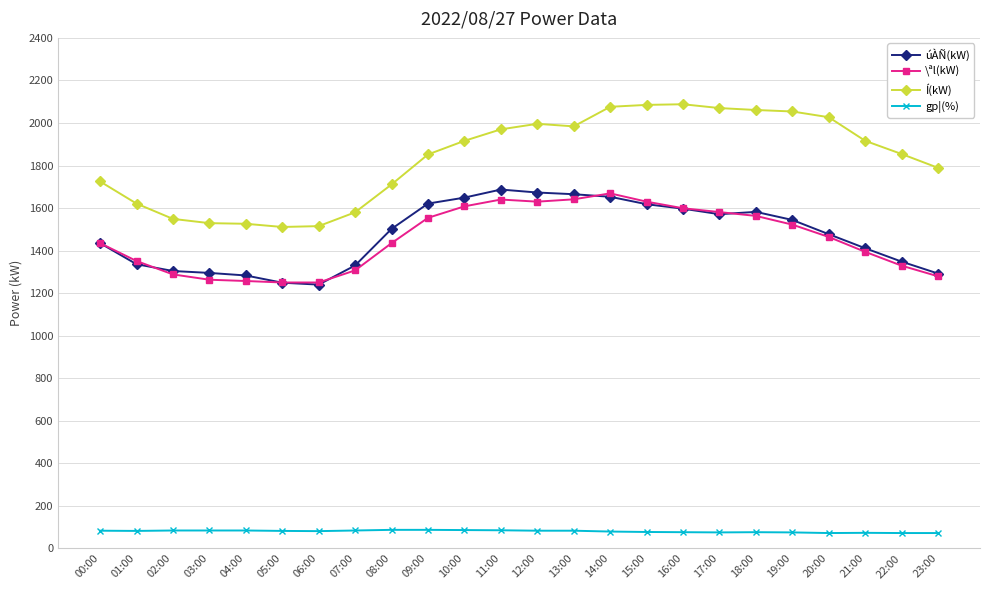

What is the greatest value displayed?

2088